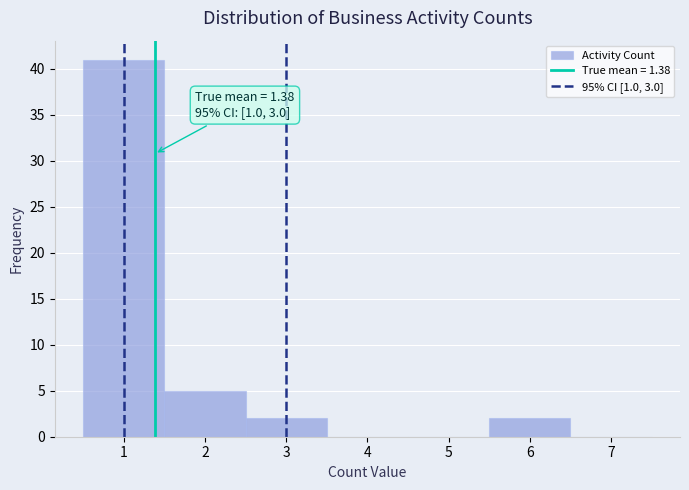

Which range on the x-axis has the tallest bar?

0.5 to 1.5